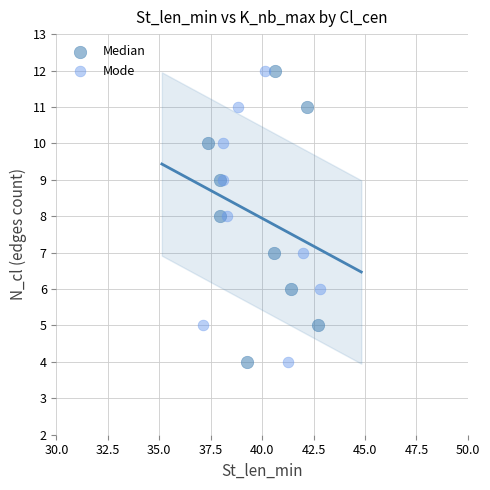

What are all the series names shown in the legend?

Median, Mode